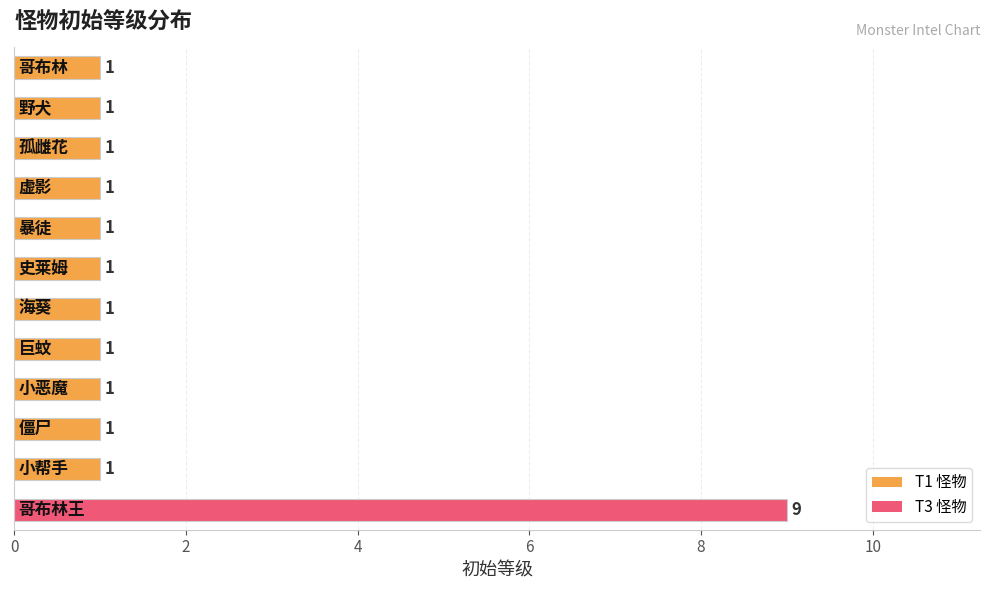

Count the values in the range 1 to 2.

11